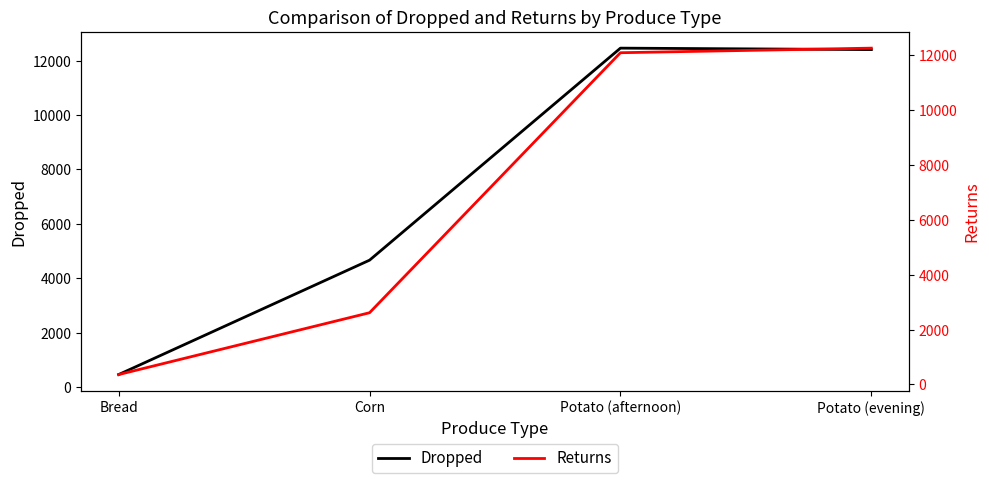

Which series has the largest total across all categories?

Dropped